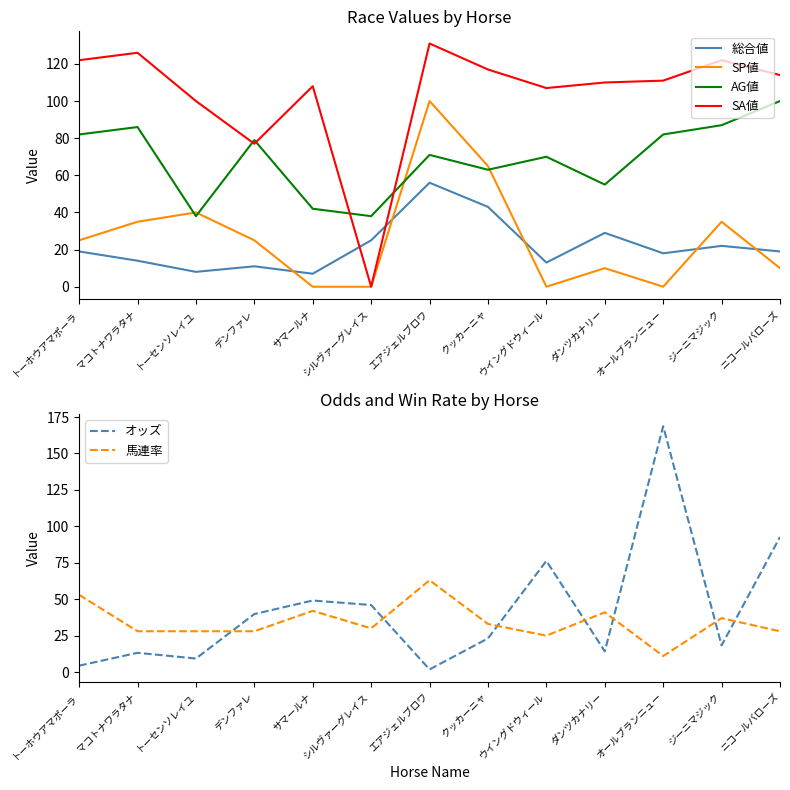

What is the approximate value of SP値 at トーホウアマポーラ?

25